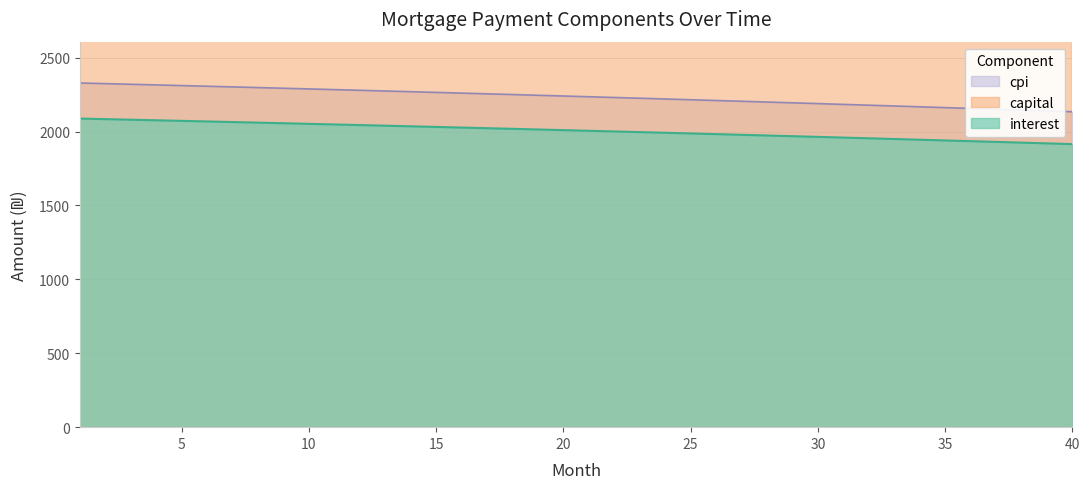

True or false: cpi and interest cross at least once.

False